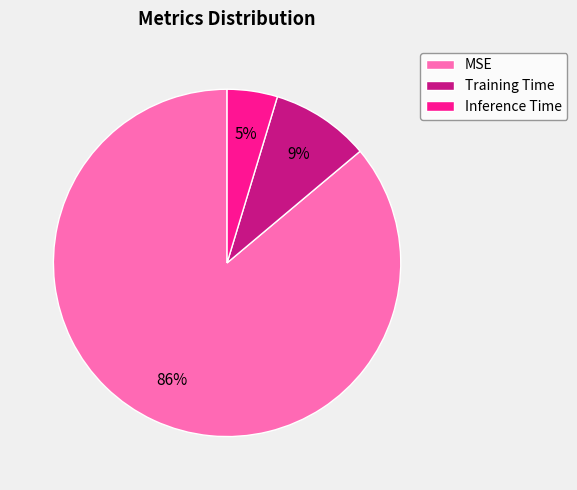

Combined, do MSE and Inference Time account for over 50%?

Yes